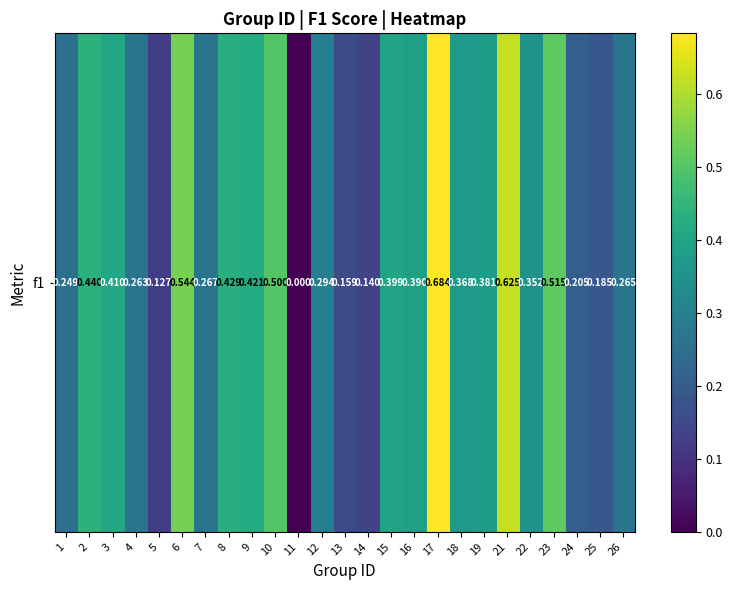

What is the difference between the second highest and second lowest values?

0.5